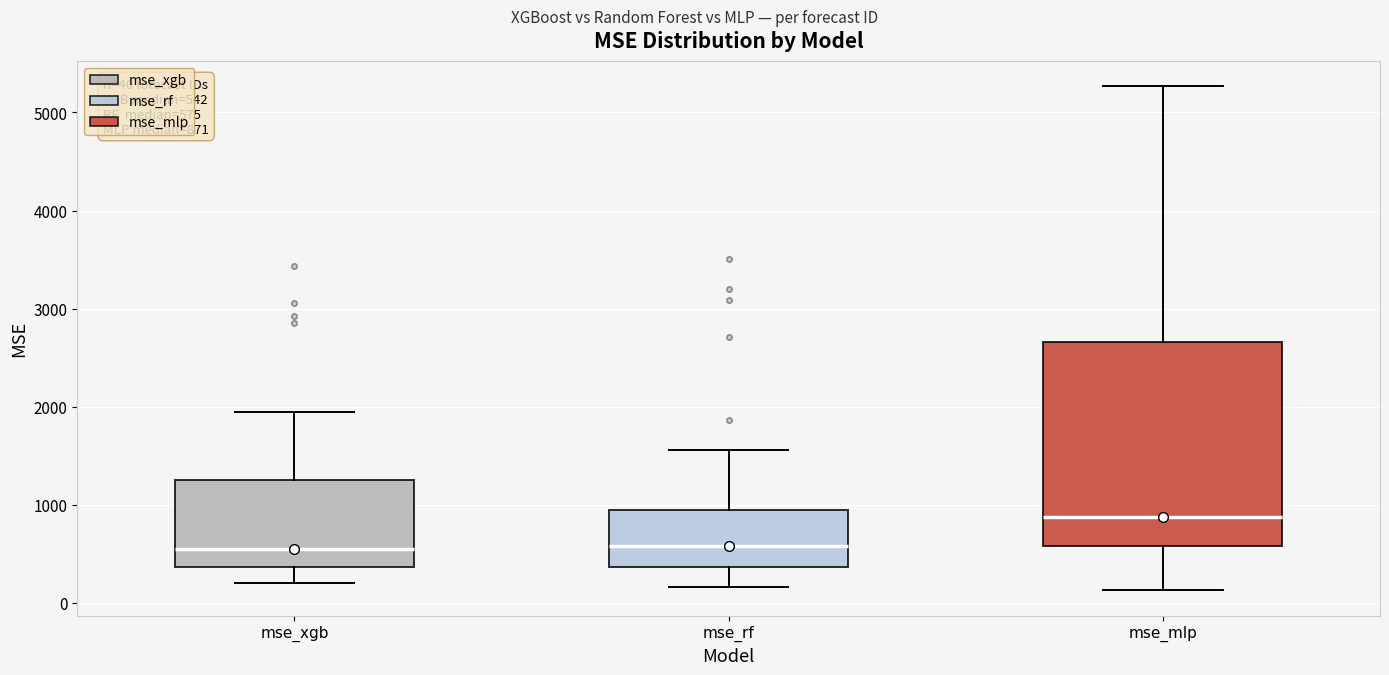

Which box is the tallest, from its lower edge to its upper edge?

mse_mlp